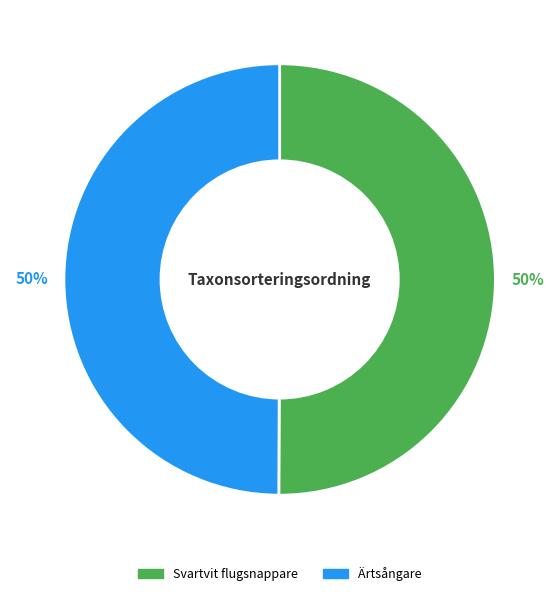

To the nearest percent, what is the combined percentage of Svartvit flugsnappare and Ärtsångare?

100%